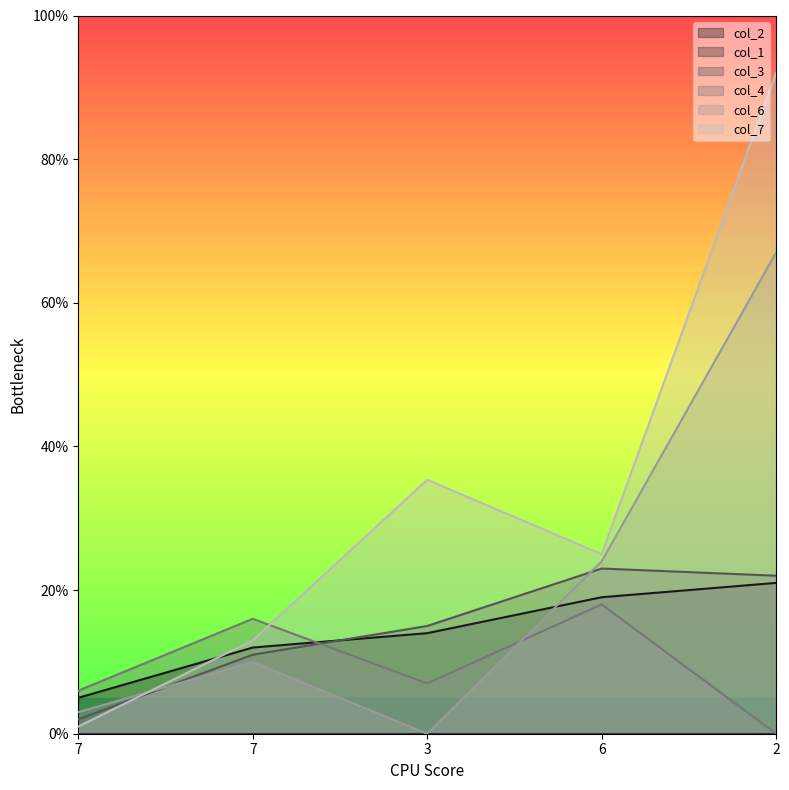

Does the chart display data point markers on the line(s)?

No